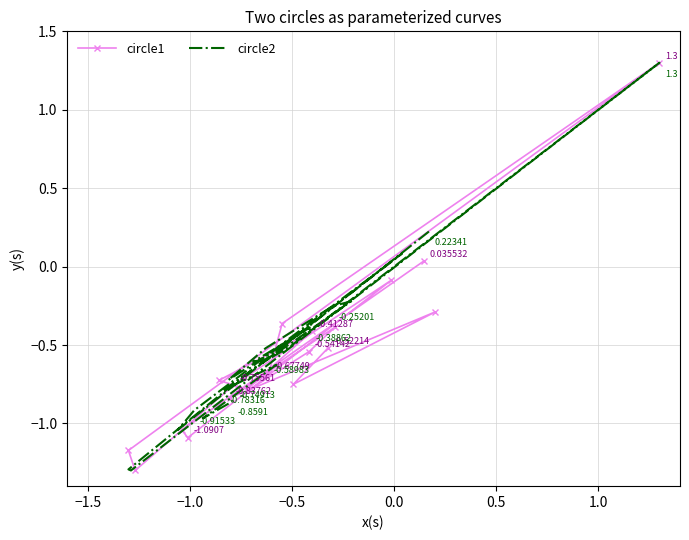

How many values in circle1 are above zero?

2